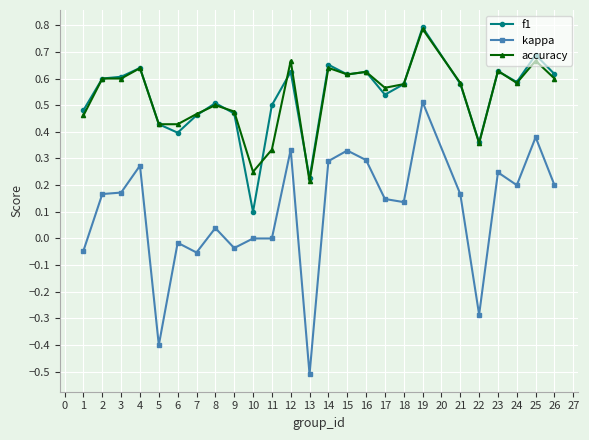

True or false: kappa has more than 0 interior local peaks.

True